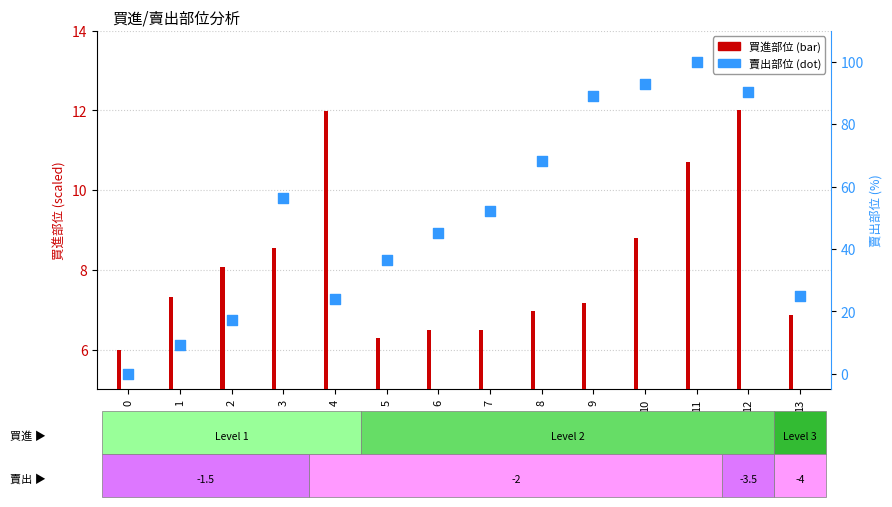

At how many categories does at least one series exceed 39?

8